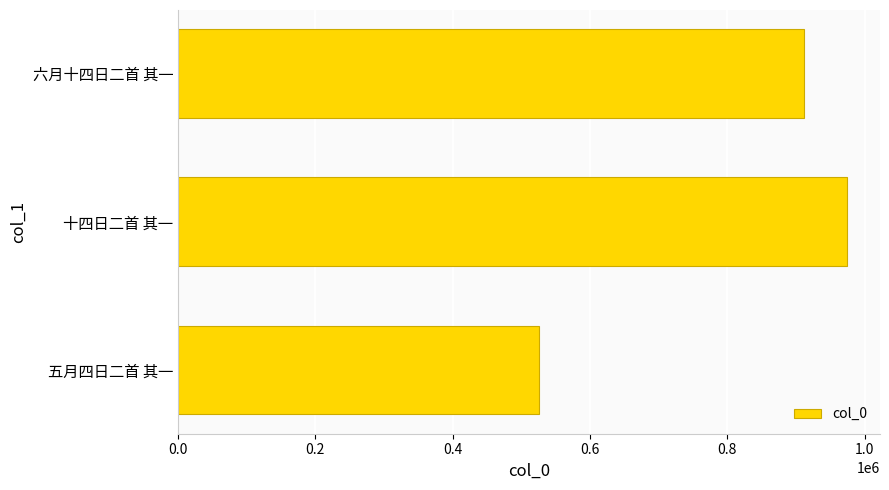

What is the ratio of the value at 六月十四日二首 其一 to the value at 十四日二首 其一?

0.9